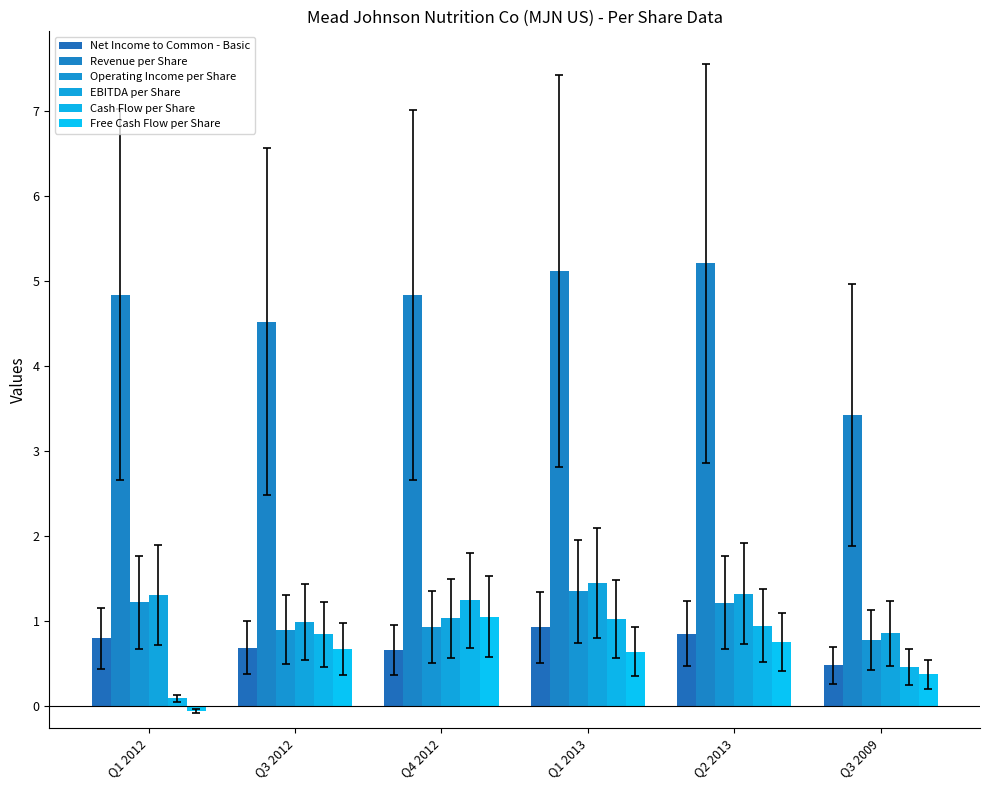

Where is Cash Flow per Share nearest to the value 0?

Q1 2012